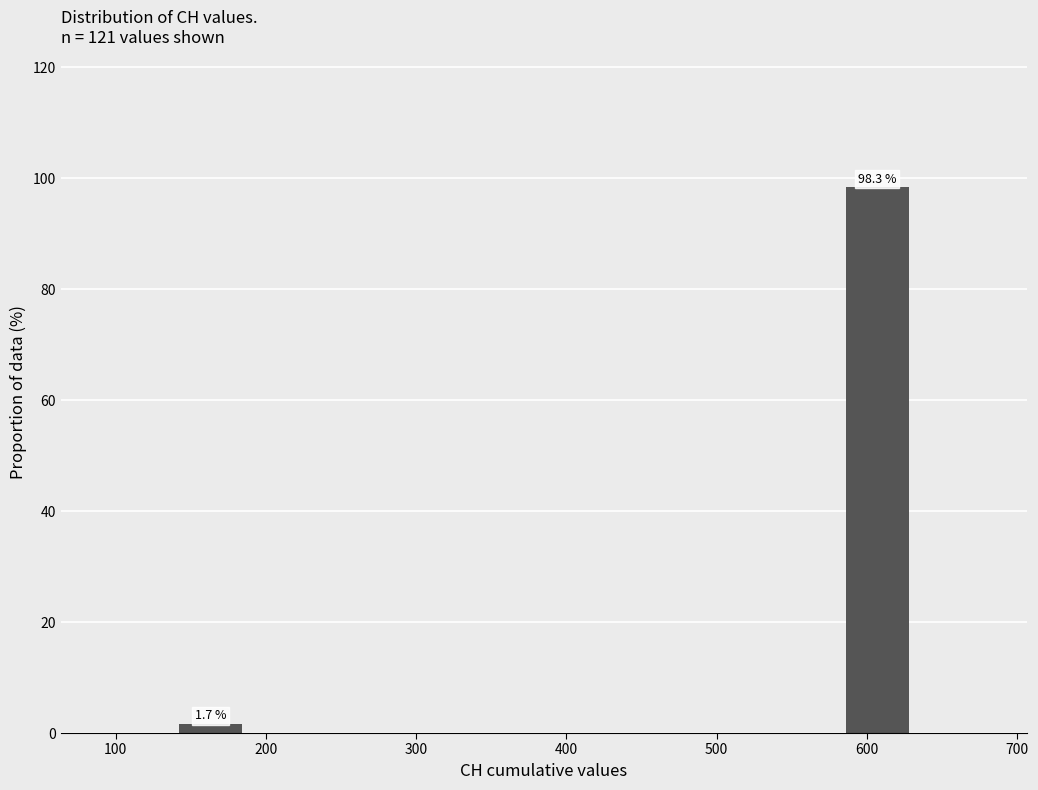

Which range on the x-axis has the tallest bar?

580 to 630